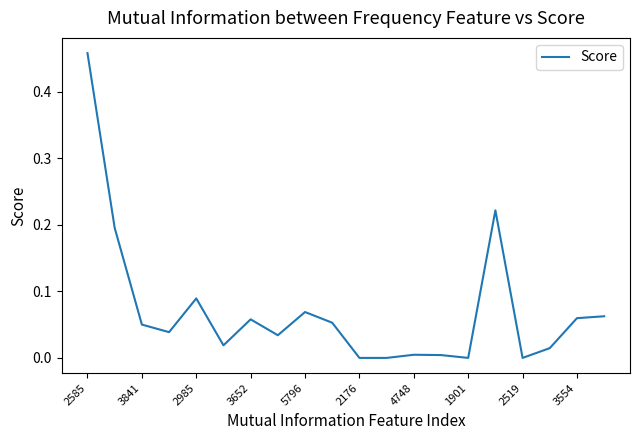

True or false: the data has more than 1 interior local peaks.

True